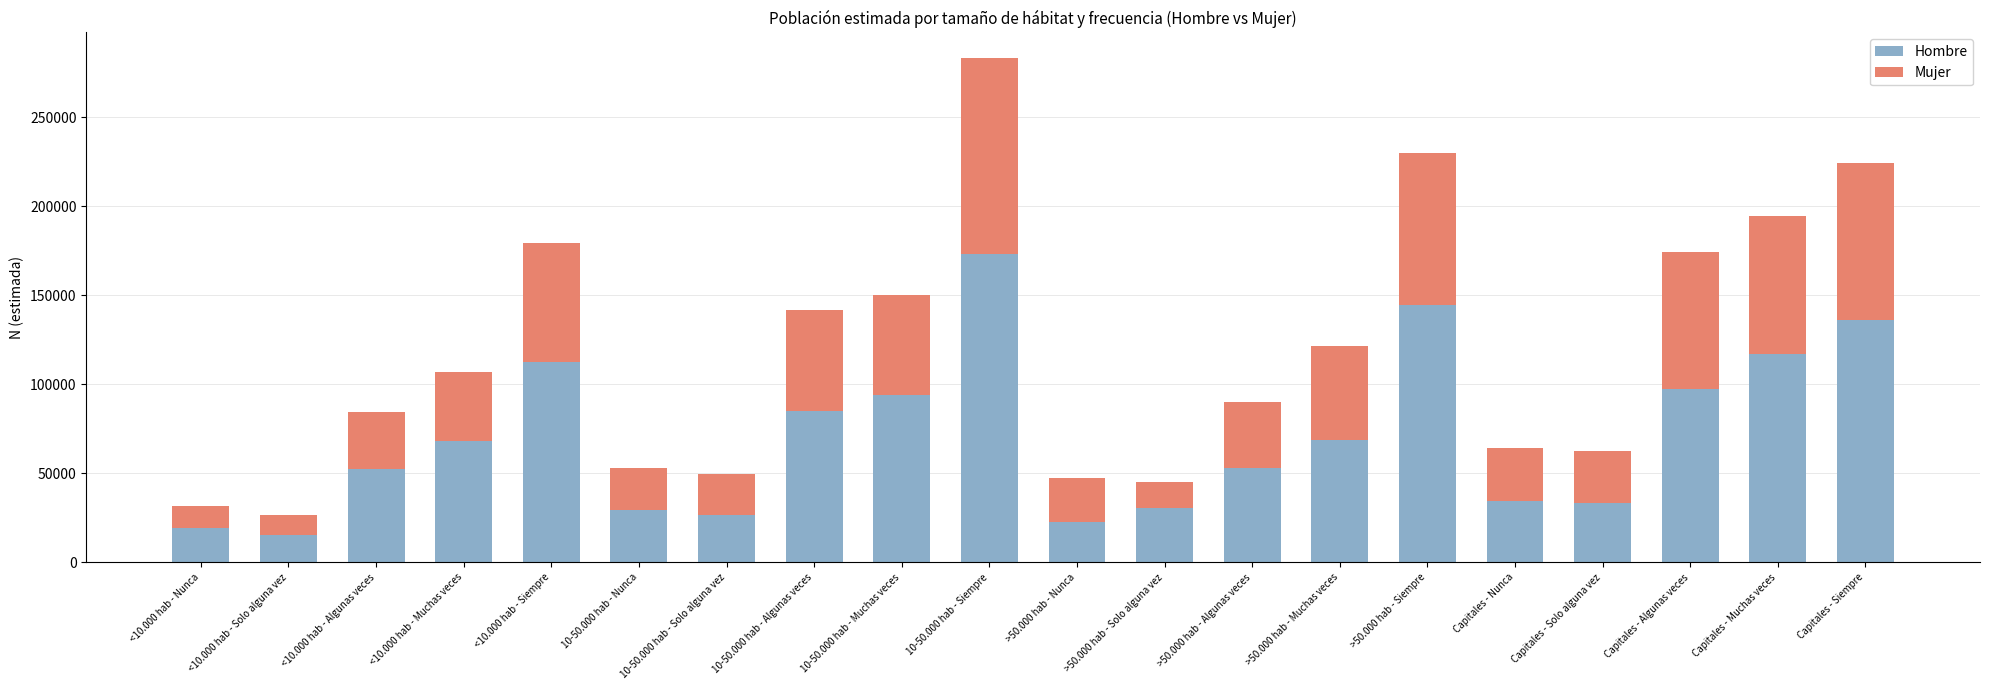

How many distinct data groups are displayed?

2